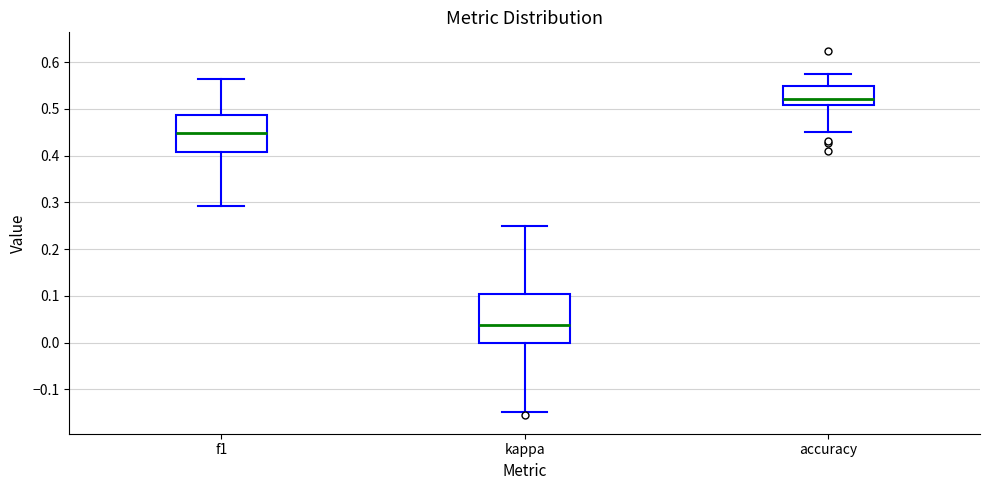

Reading left to right, read every box against the y-axis: the position of its median line, the range the box covers, and the ends of its whiskers. The values are not printed on the chart, so give them approximately, as read against the axis.

f1: median 0.45, box 0.41 to 0.49, whiskers 0.29 to 0.56
kappa: median 0.04, box 0.00 to 0.10, whiskers -0.15 to 0.25
accuracy: median 0.52, box 0.51 to 0.55, whiskers 0.45 to 0.58